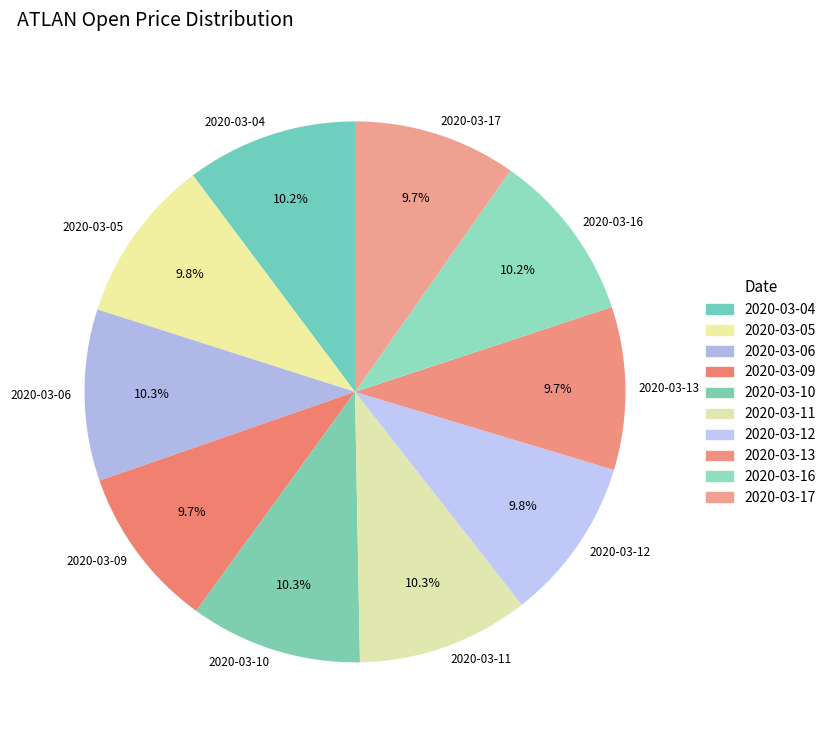

What percentage is NOT represented by 2020-03-04?

89.8%